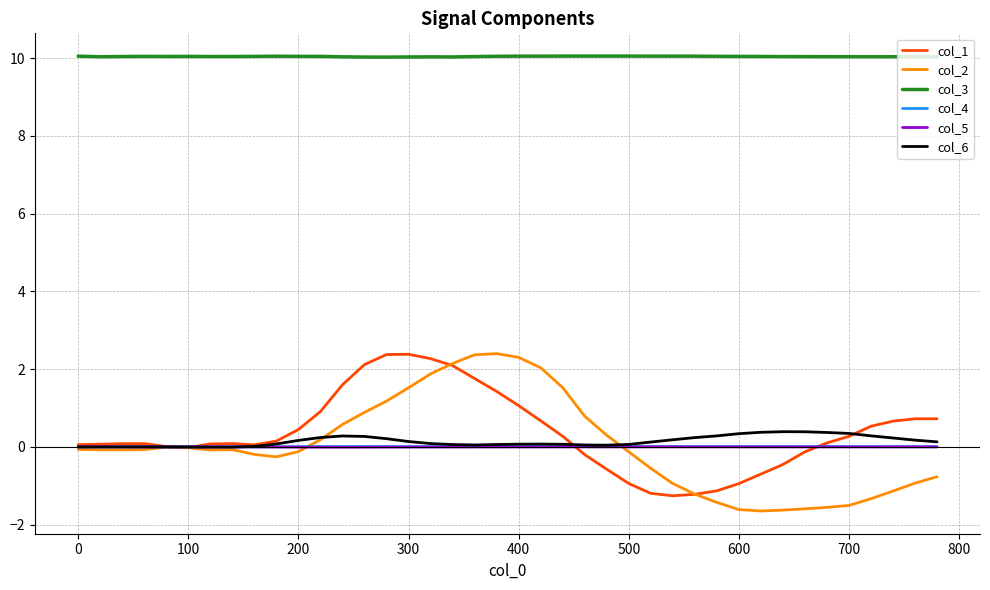

Which series has the largest total across all categories?

col_3